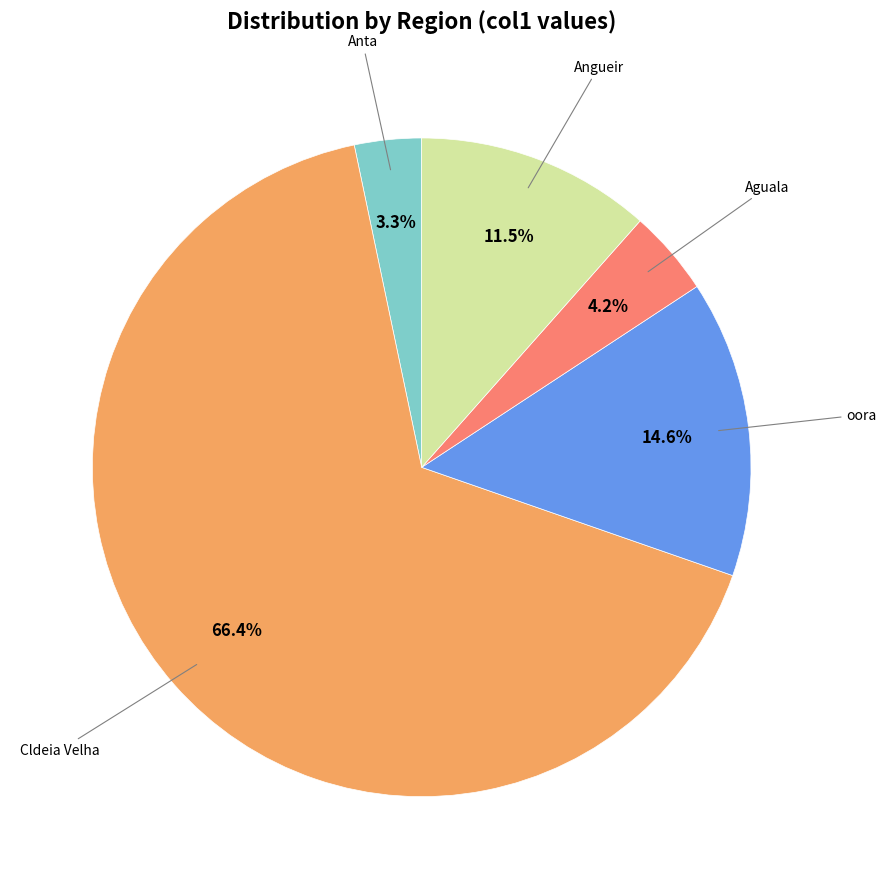

Does any single category account for the majority?

Yes